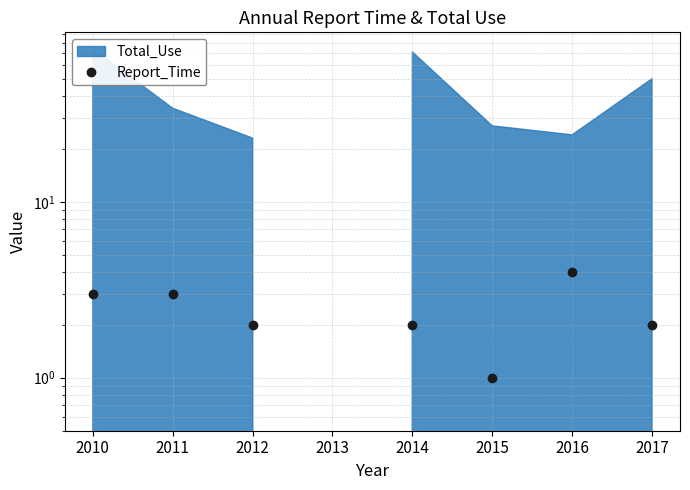

What is the average value?

2